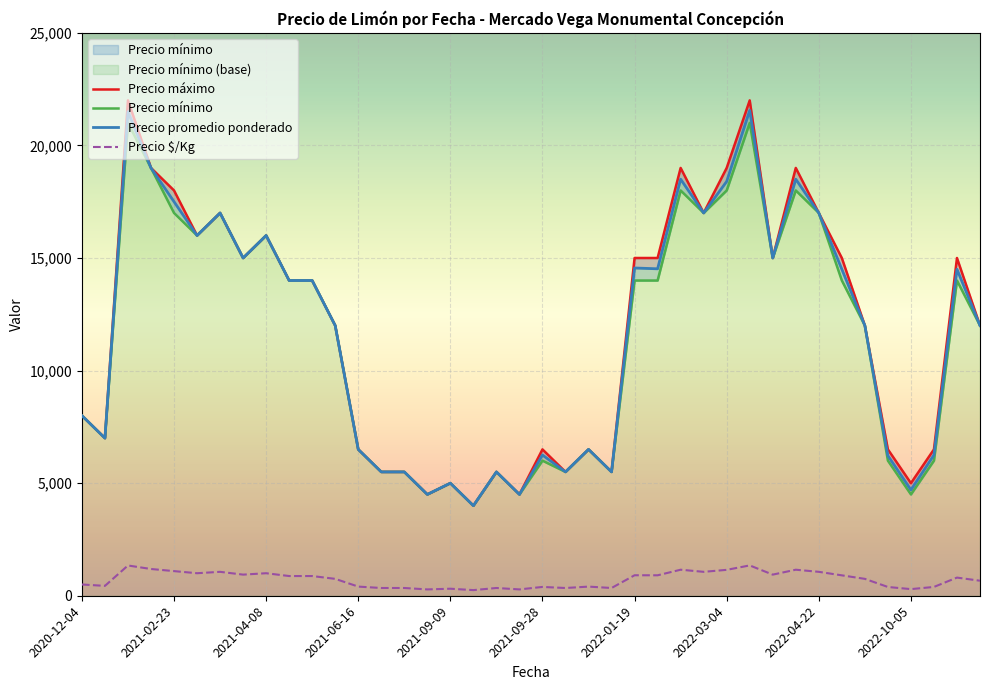

Between 2021-06-16 and 2021-02-23, which is larger?

2021-02-23